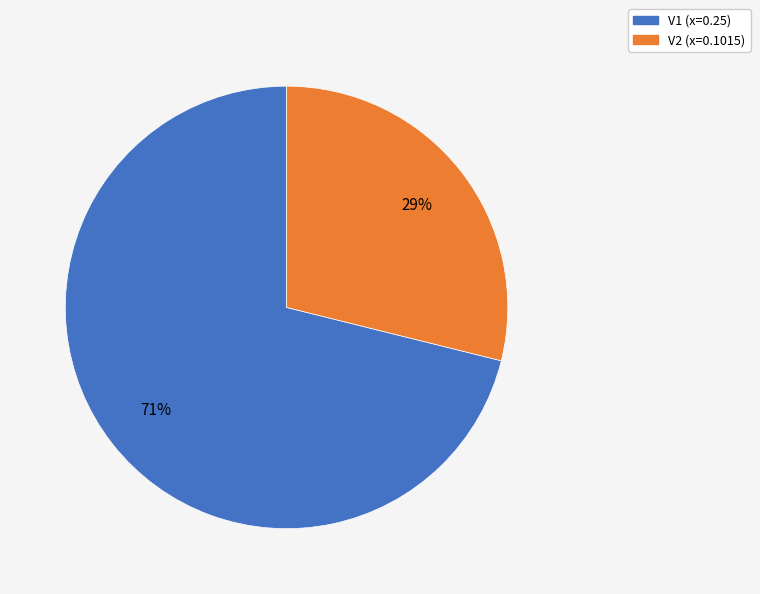

Which slice is the smallest?

V2